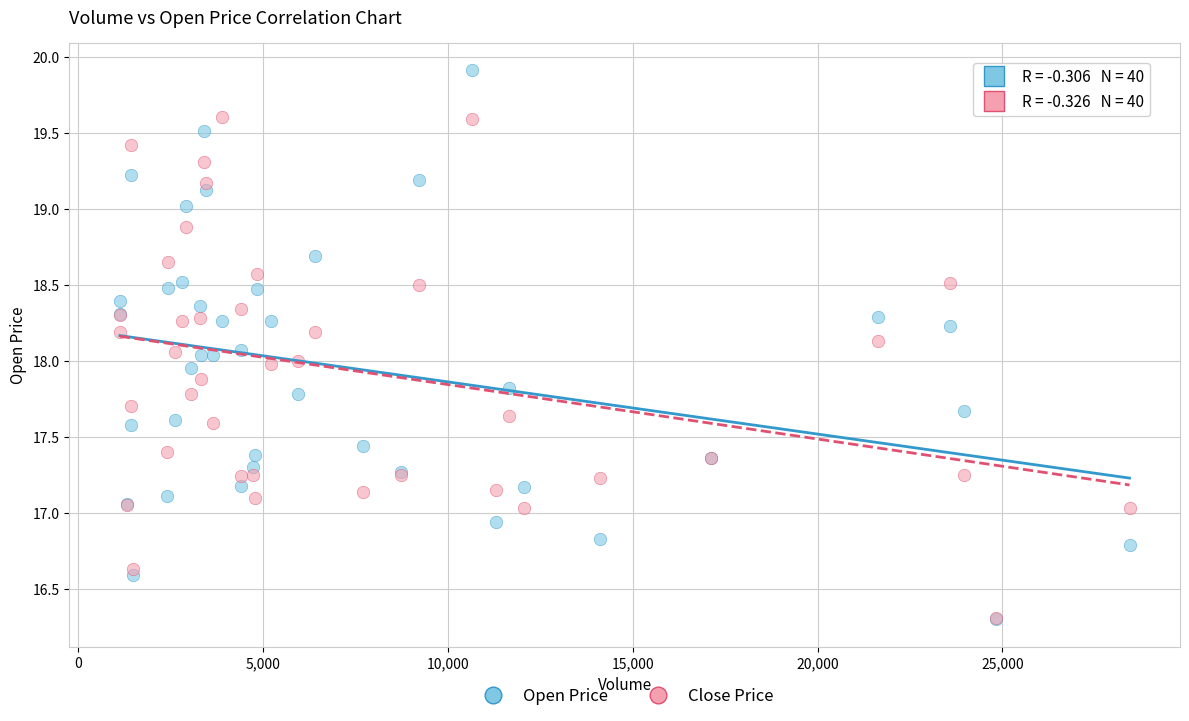

What are all the series names shown in the legend?

Open Price, Close Price